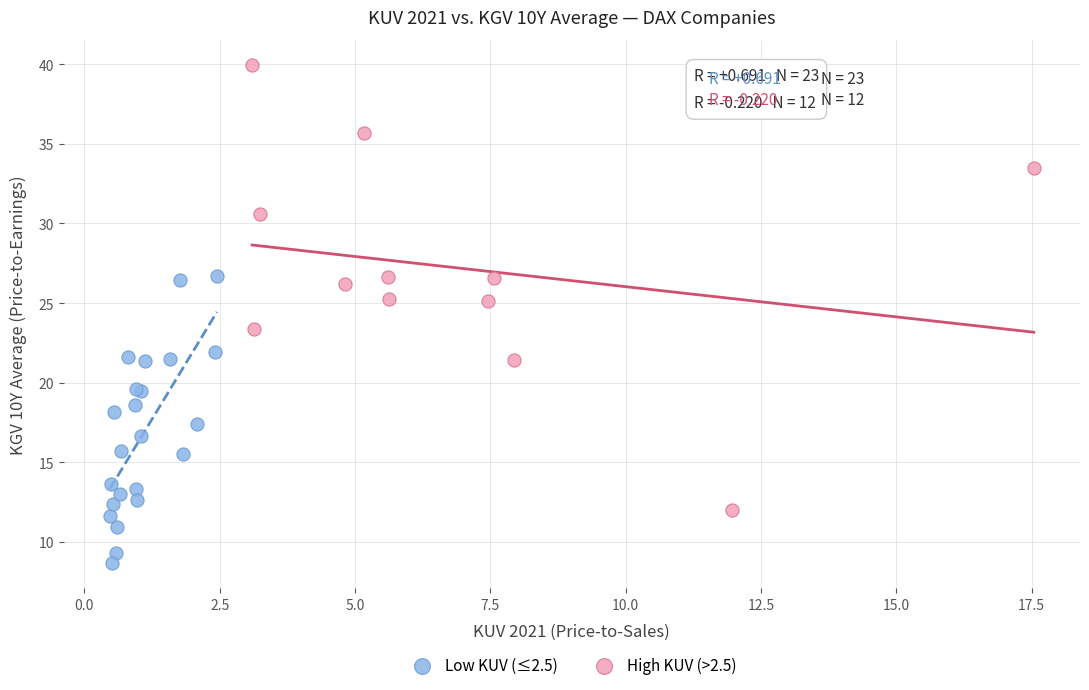

Which series contains the highest Y value?

High KUV (>2.5)